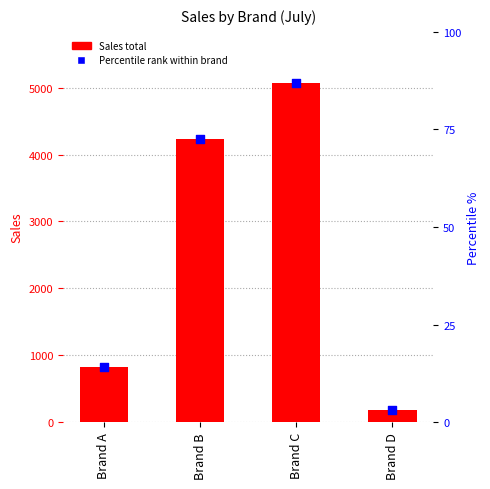

What is the total value across all series at Brand C?

10142